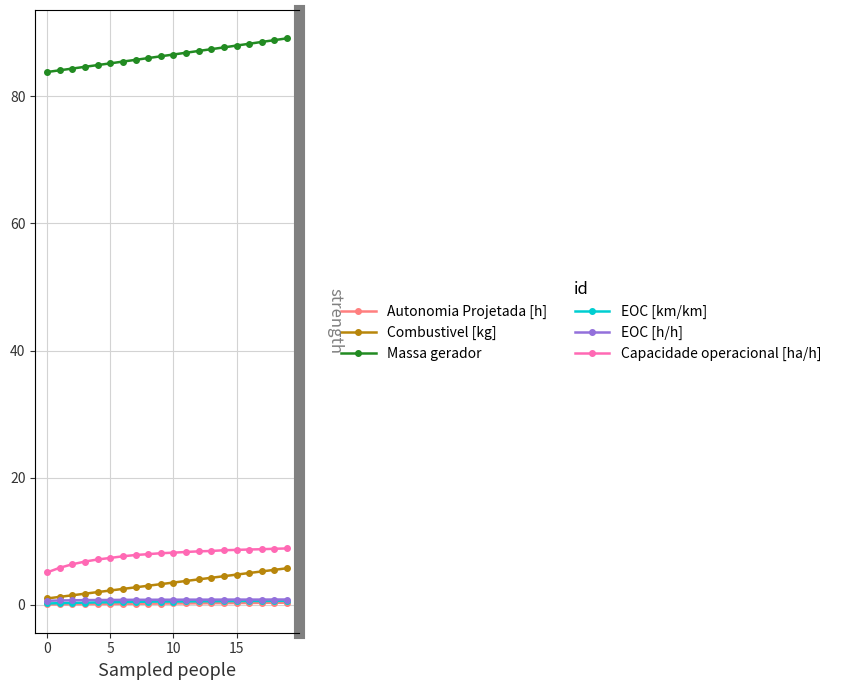

True or false: Autonomia Projetada [h] has a value of 0.1 at 15.

False